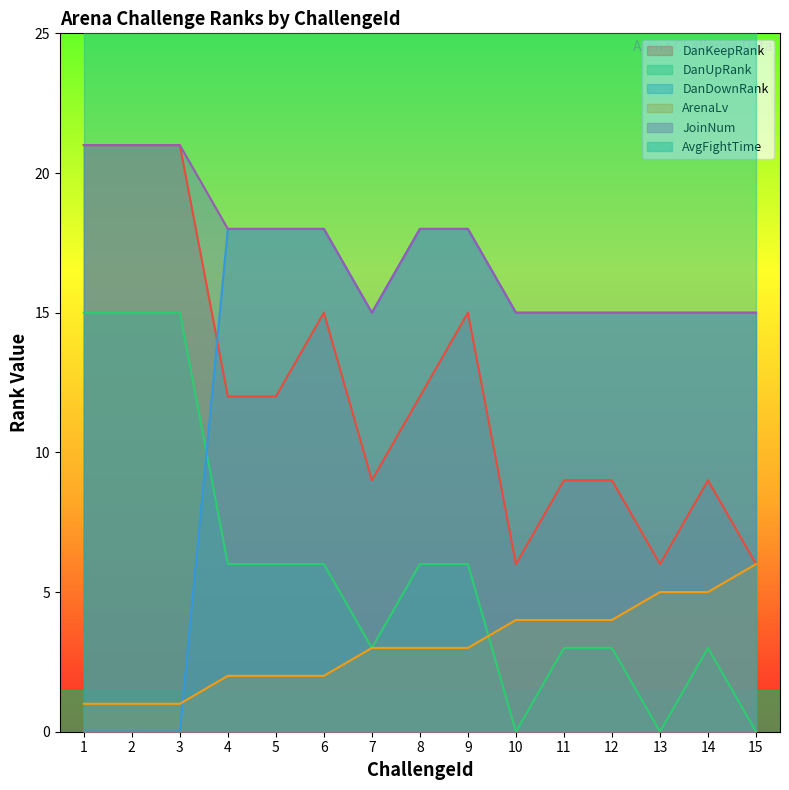

True or false: DanDownRank has more than 2 points higher than both neighbors.

False